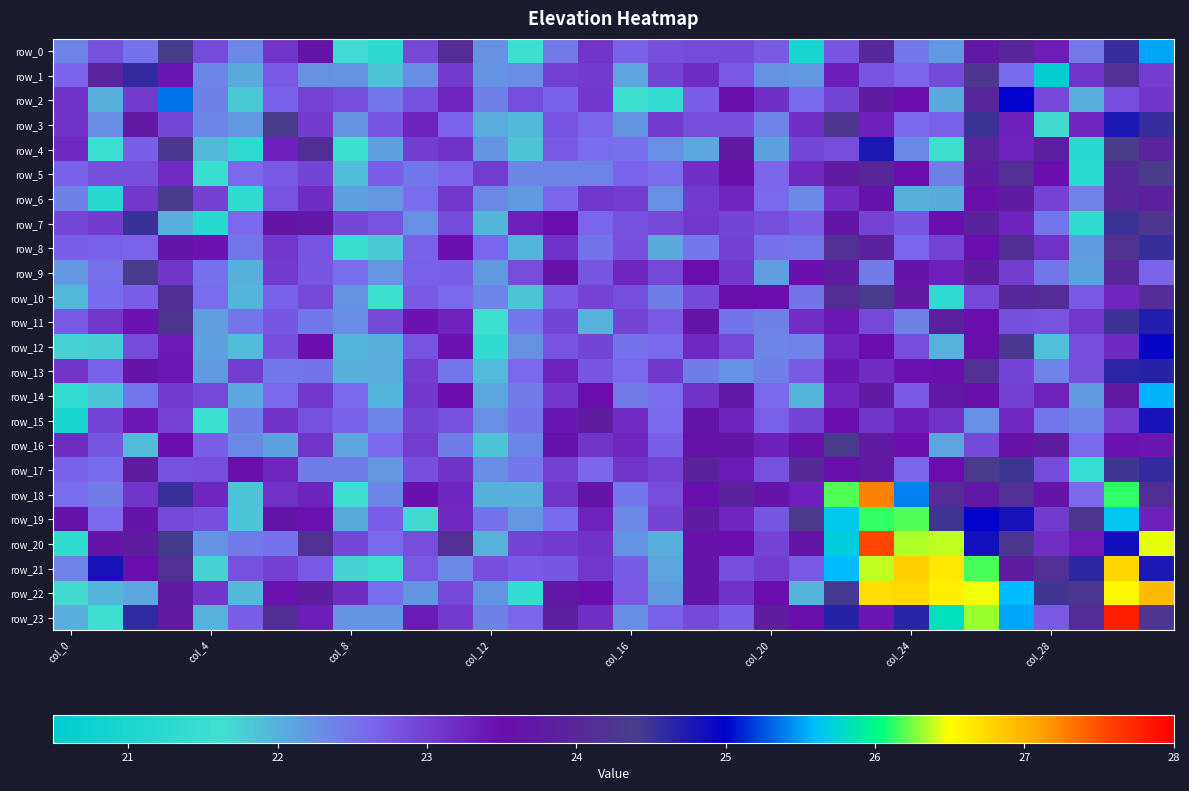

How many categories are shown in the chart?

32